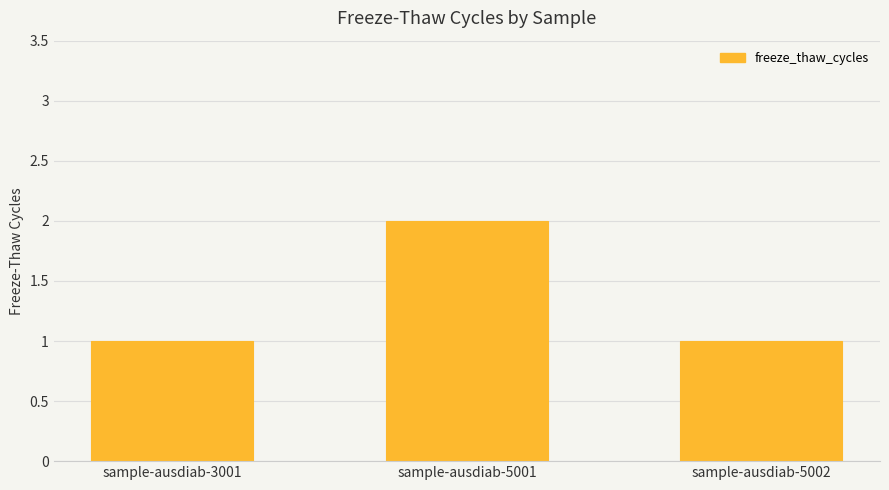

Between sample-ausdiab-3001 and sample-ausdiab-5001, which is larger?

sample-ausdiab-5001